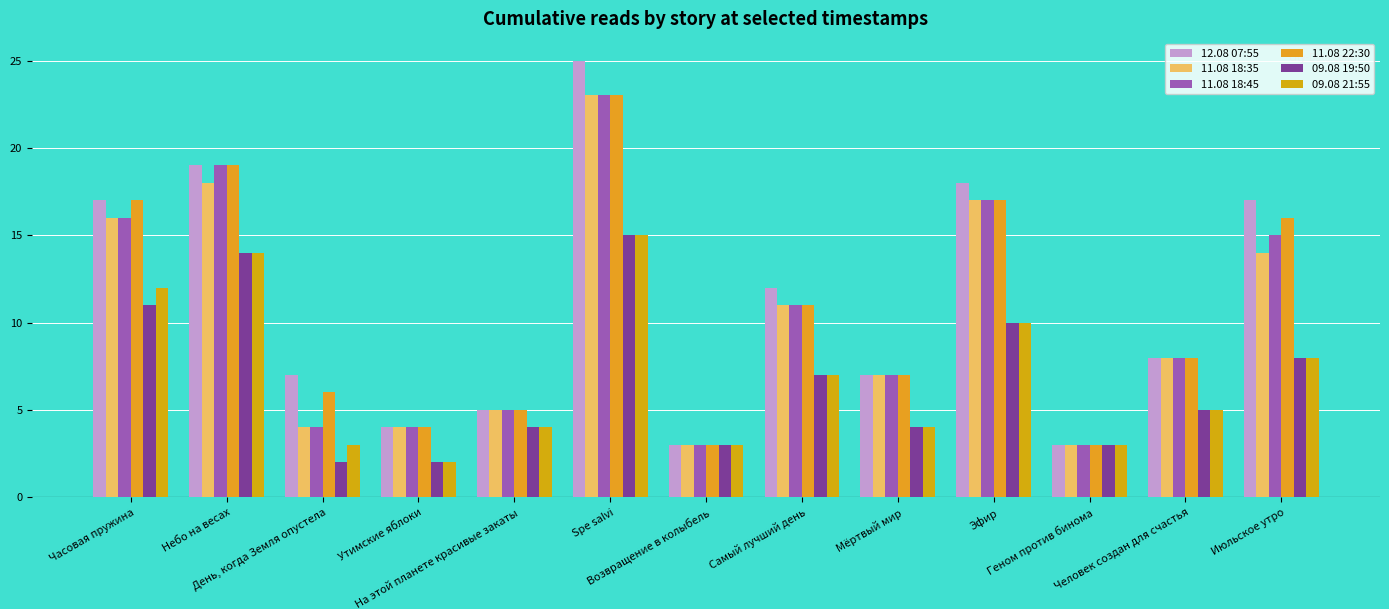

True or false: 09.08 21:55 has a value of 10 at Самый лучший день.

False